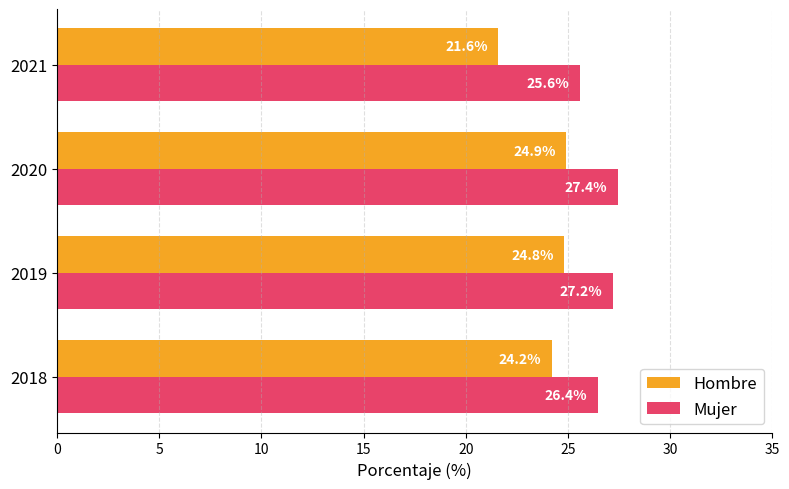

Which series has the widest spread of values?

Hombre